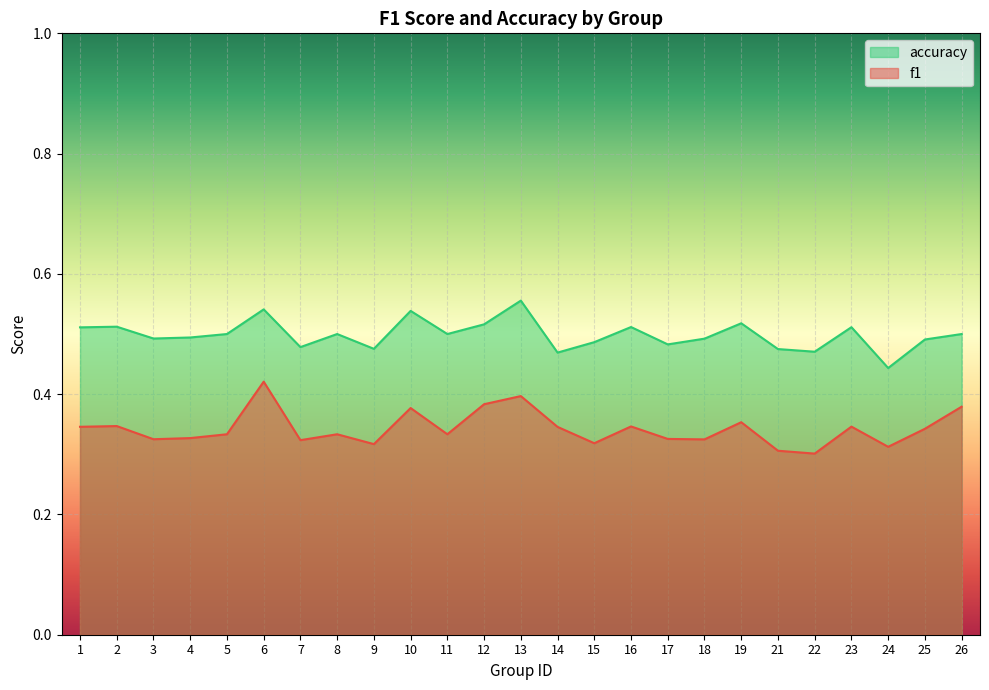

True or false: f1 and accuracy cross at least once.

False